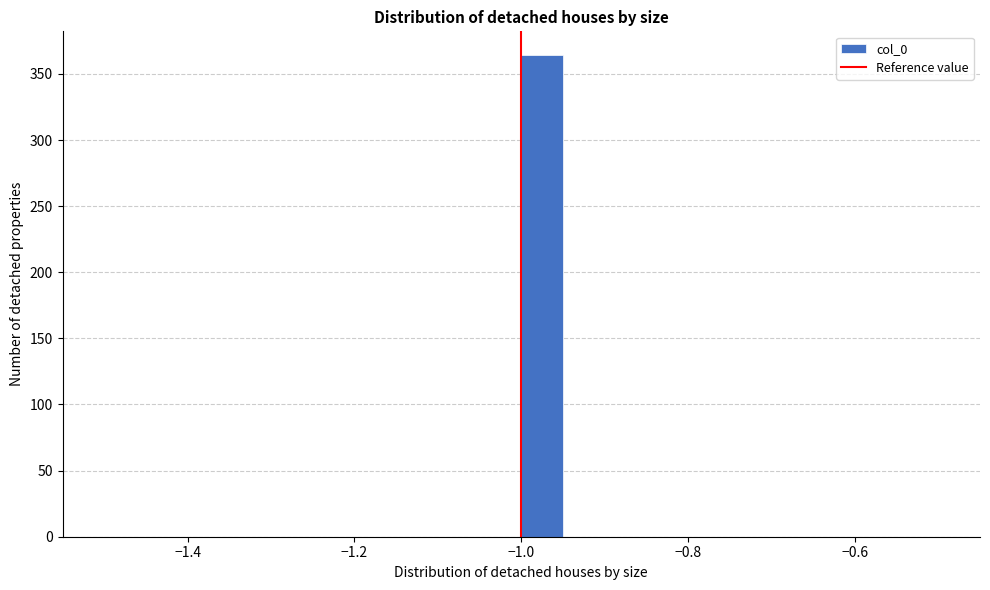

Around what value on the x-axis is the tallest bar? Give the approximate position of its centre, as read against the axis.

-0.98